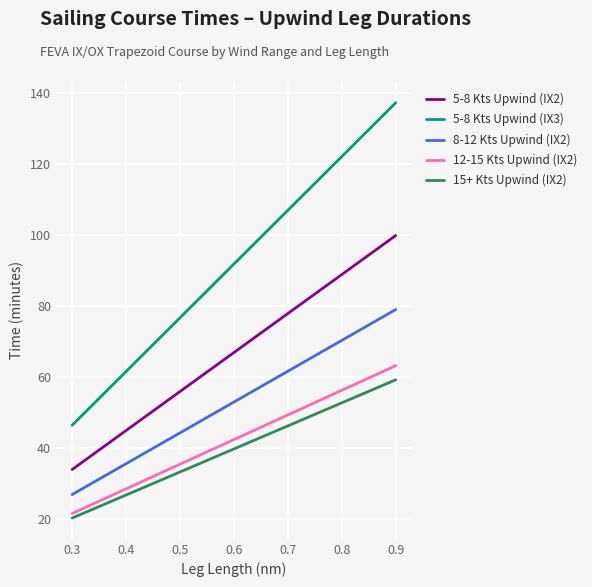

Does the chart display data point markers on the line(s)?

No